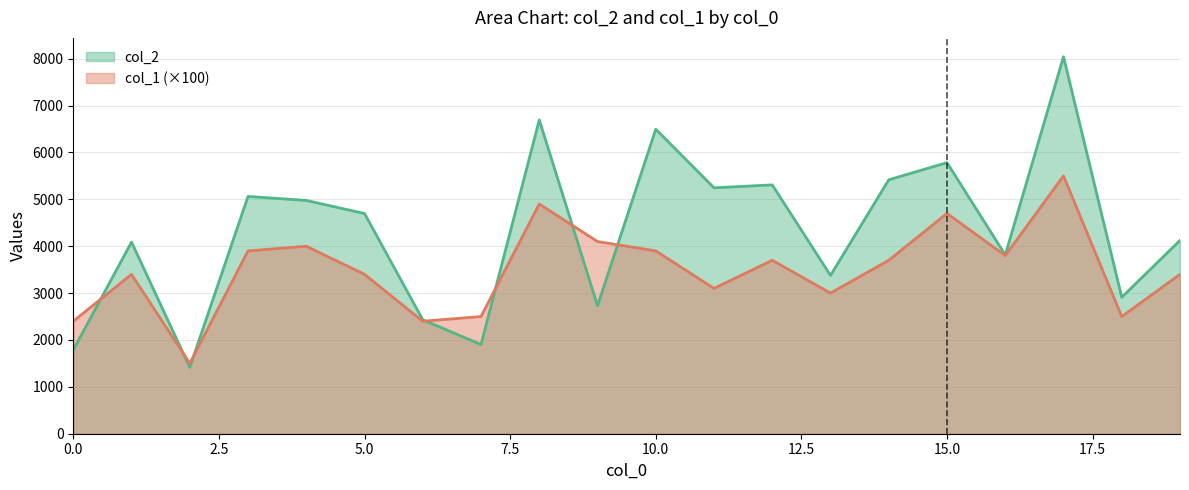

After their last crossing, which series has the higher values: col_2 or col_1?

col_2